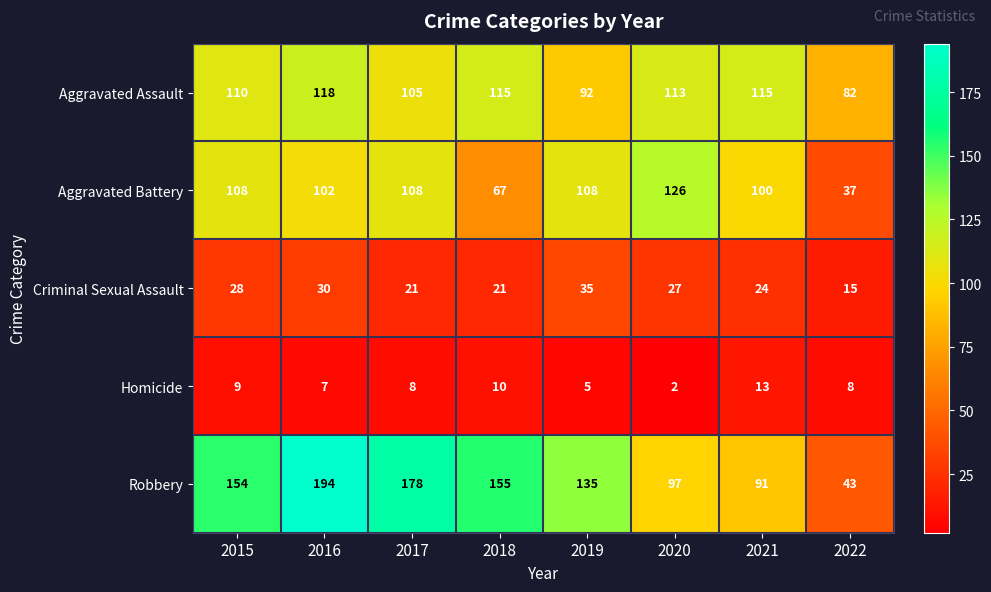

True or false: Aggravated Battery has a value of 184 at 2020.

False